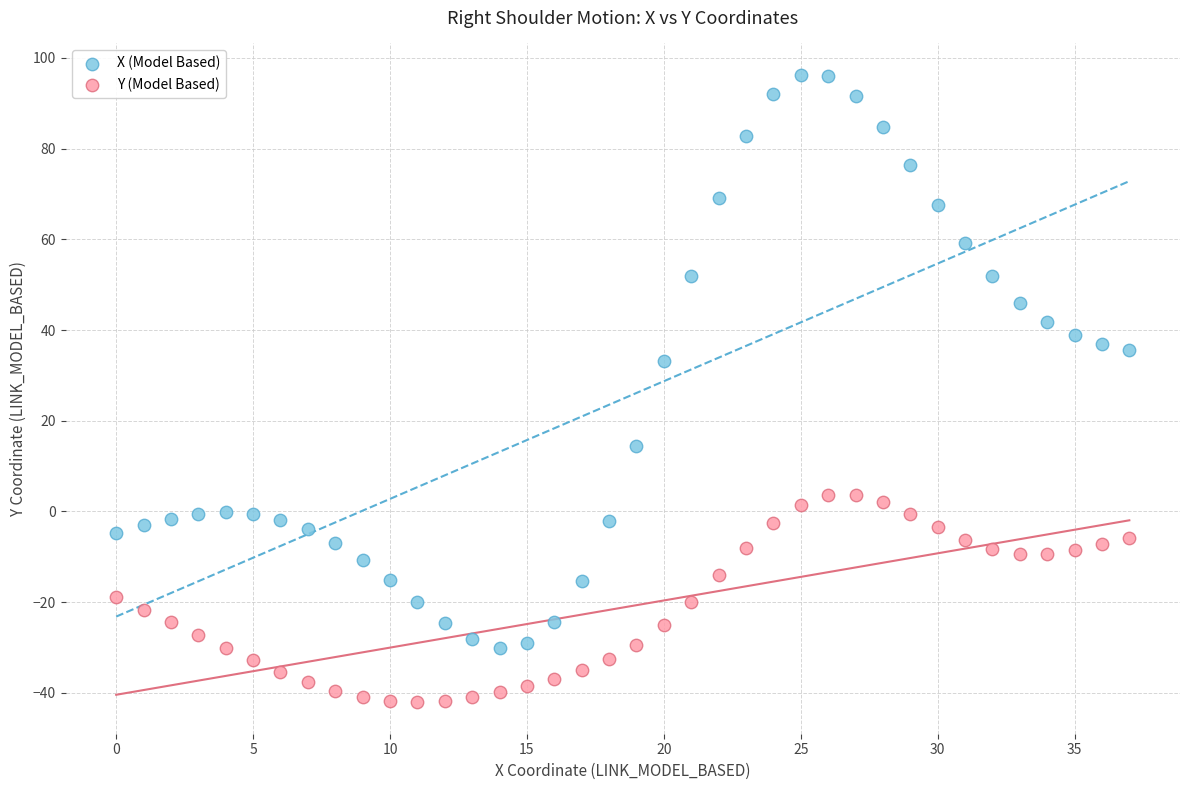

Across all series, what Y value is closest to 27?

33.1